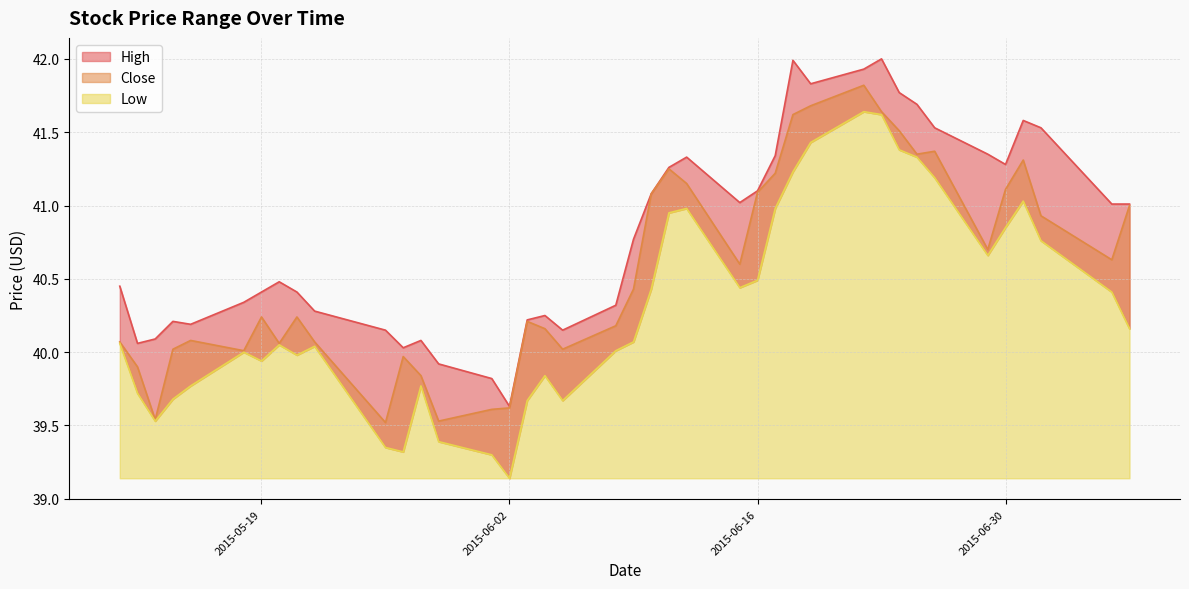

Is it true that Close equals 39.9 at 2015-05-12?

True